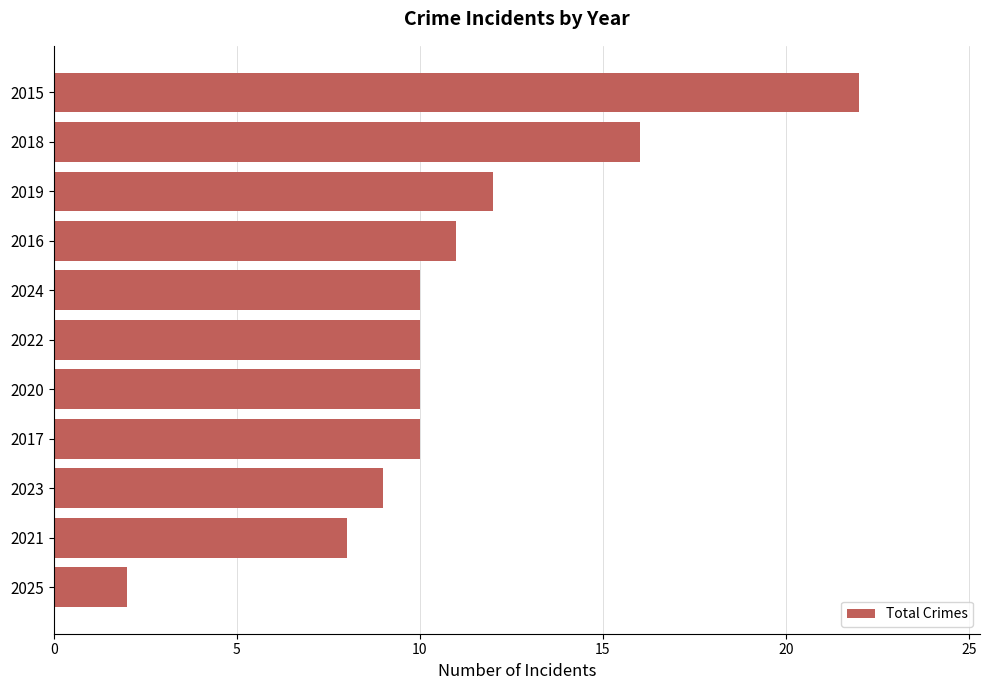

Reading bottom to top, transcribe all the data shown in this chart.

2	8	9	10	10	10	10	11	12	16	22